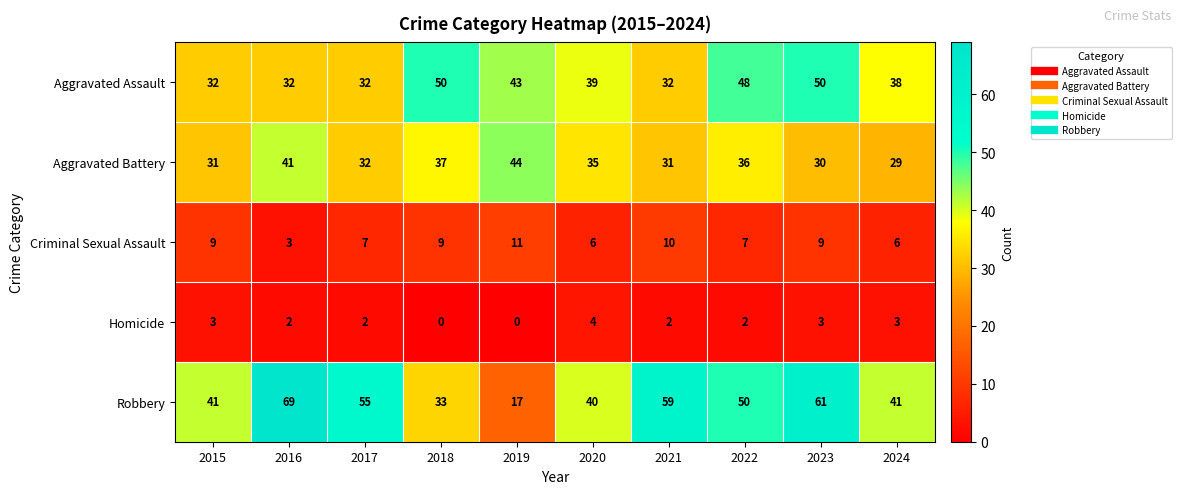

Which series has the widest spread of values?

Robbery